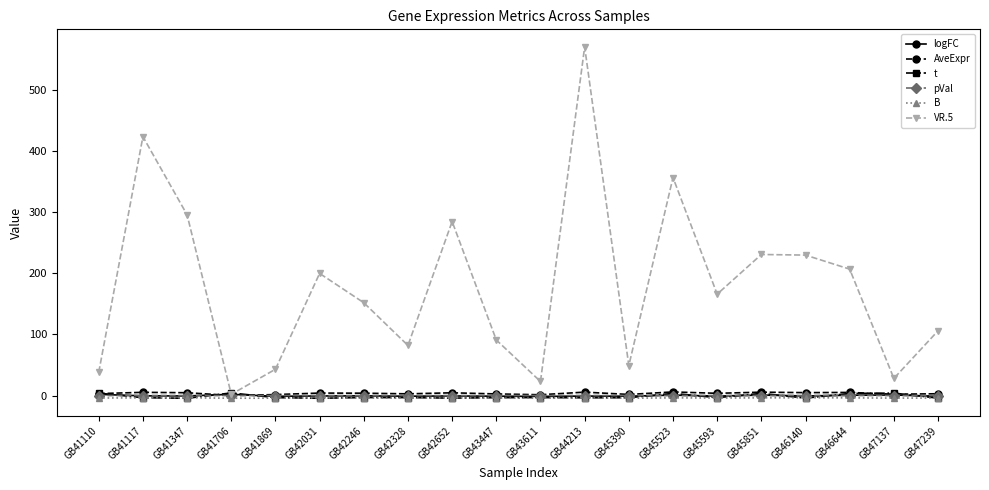

Is it true that VR.5 equals 571.0 at GB44213?

True